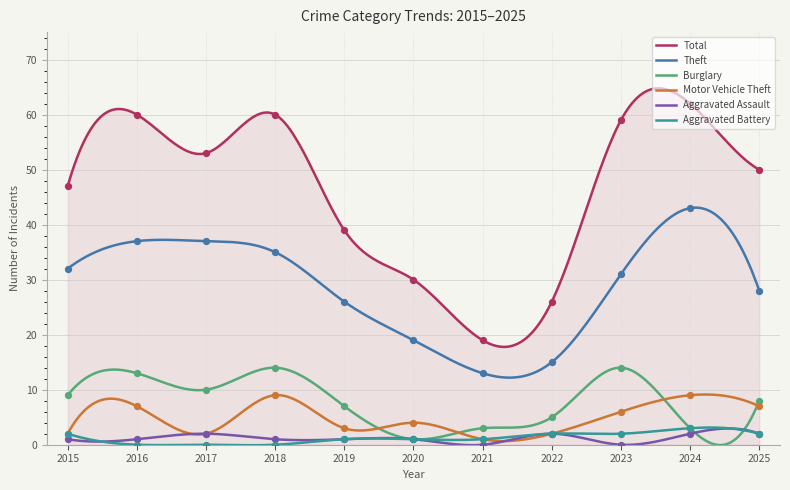

Which series reaches the minimum Y coordinate?

Aggravated Assault